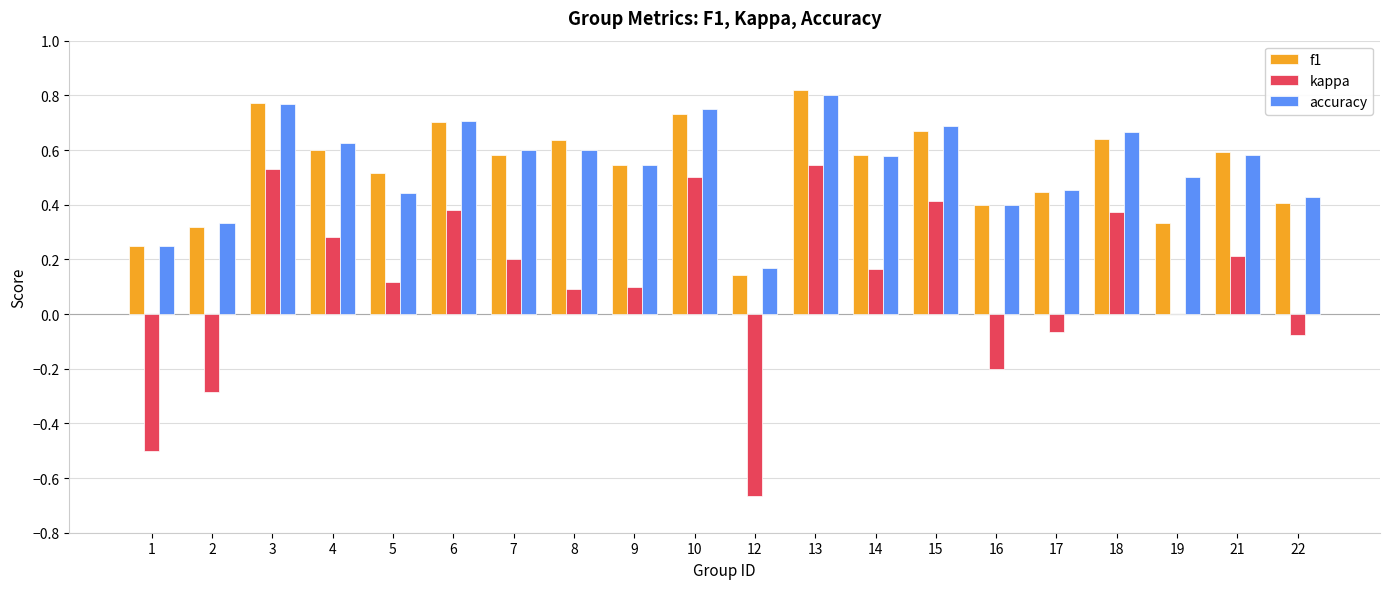

Which category has the highest value across all series?

13